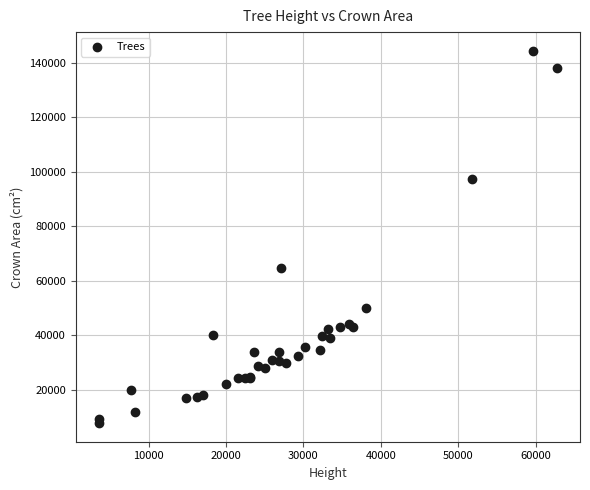

What Y value in the scatter plot is closest to 76150?

64700